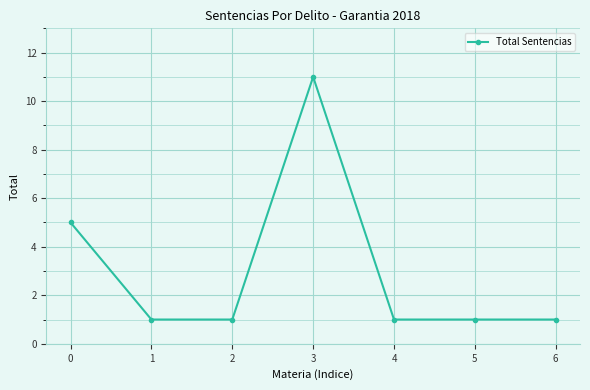

Is this an area chart (filled region under the line)?

No